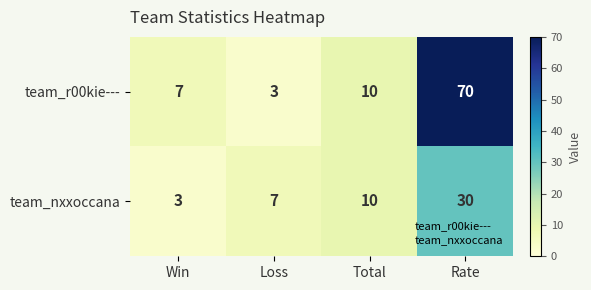

What is the sum of the team_nxxoccana values at Total and Win?

13